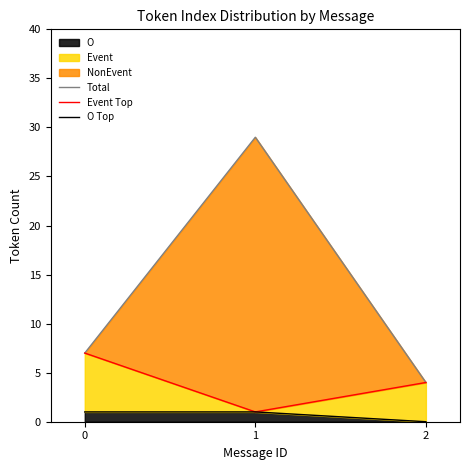

Which series has the largest total across all categories?

Total